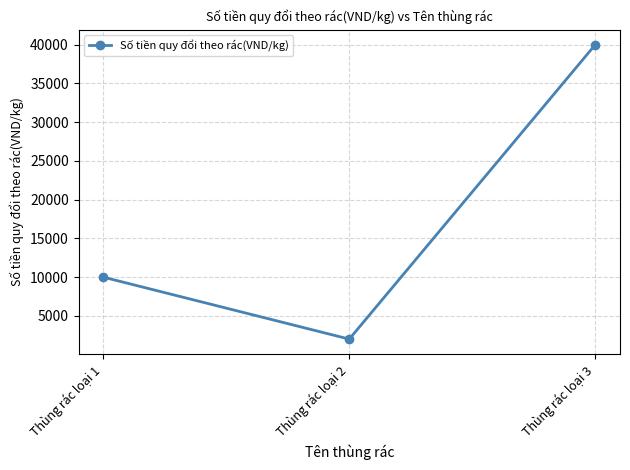

Which category has the highest value across all series?

Thùng rác loại 3